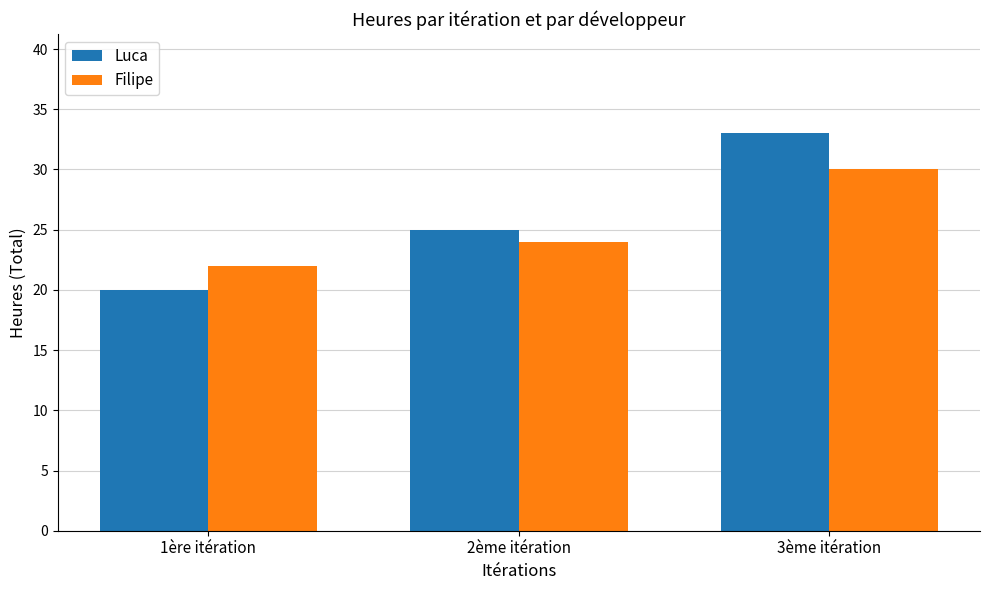

What position from the right is 2ème itération?

2